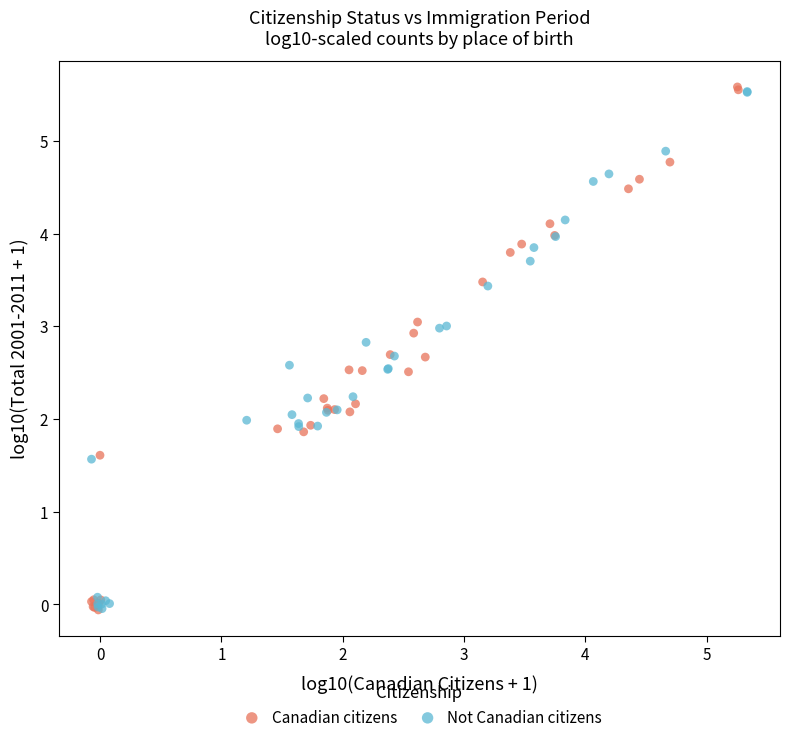

Which series has the largest Y range (max minus min)?

Canadian citizens